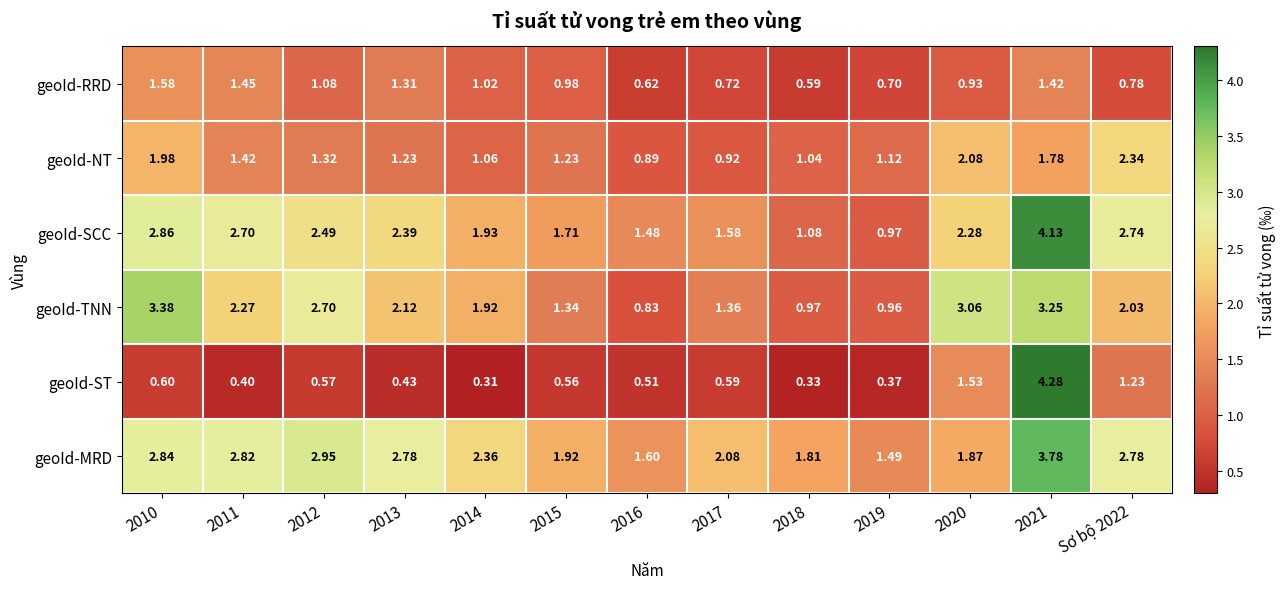

How many data points does each series have?

13